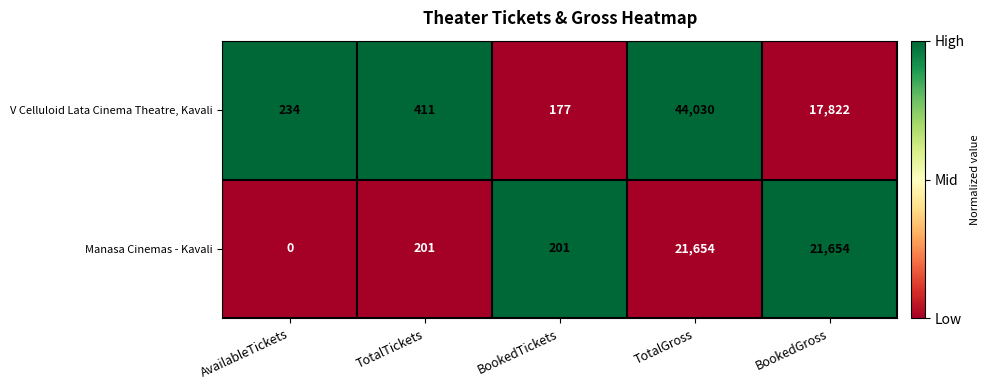

Rank the series at BookedGross from highest to lowest value.

Manasa Cinemas - Kavali, V Celluloid Lata Cinema Theatre, Kavali